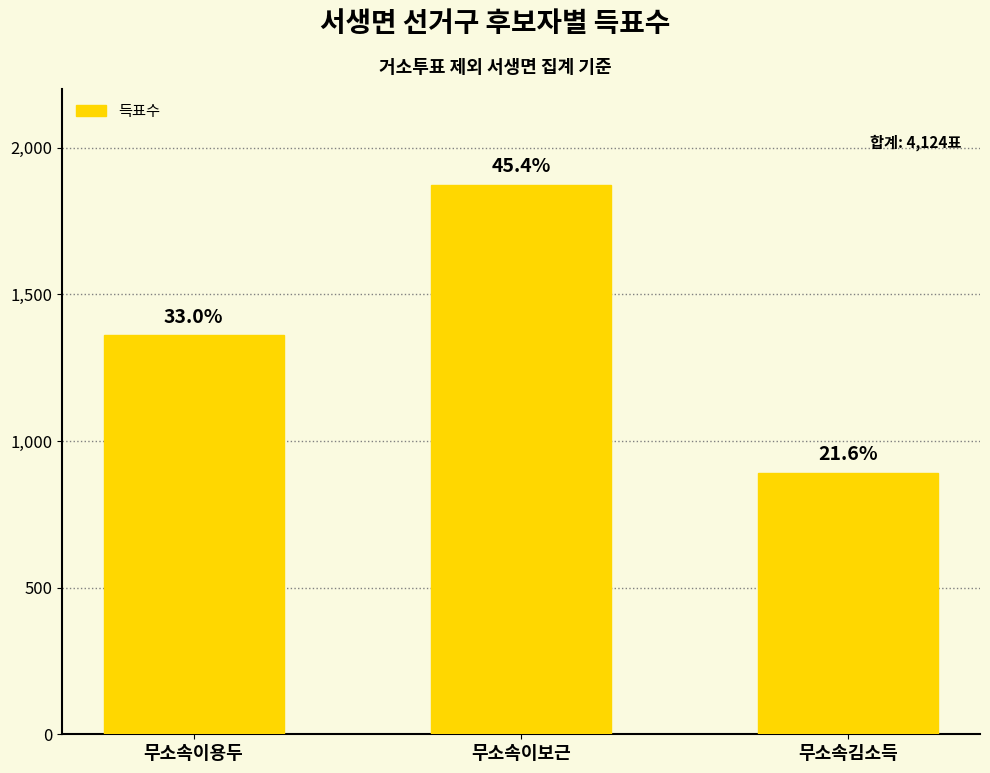

List the labels in order of value, largest first.

무소속이보근, 무소속이용두, 무소속김소득